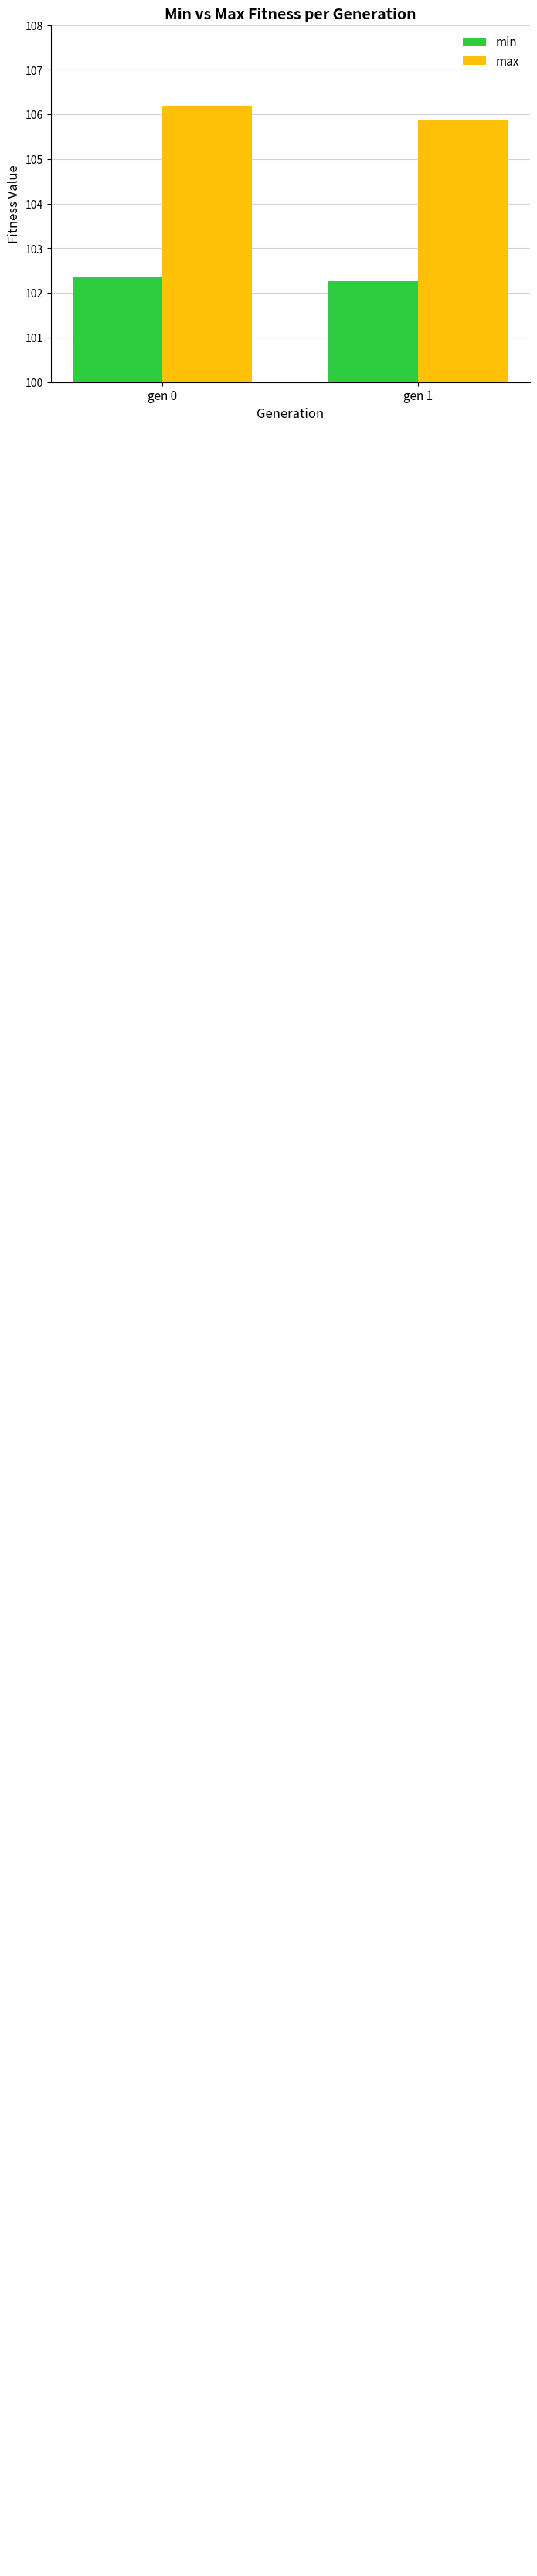

What is the sum of all max values?

212.1